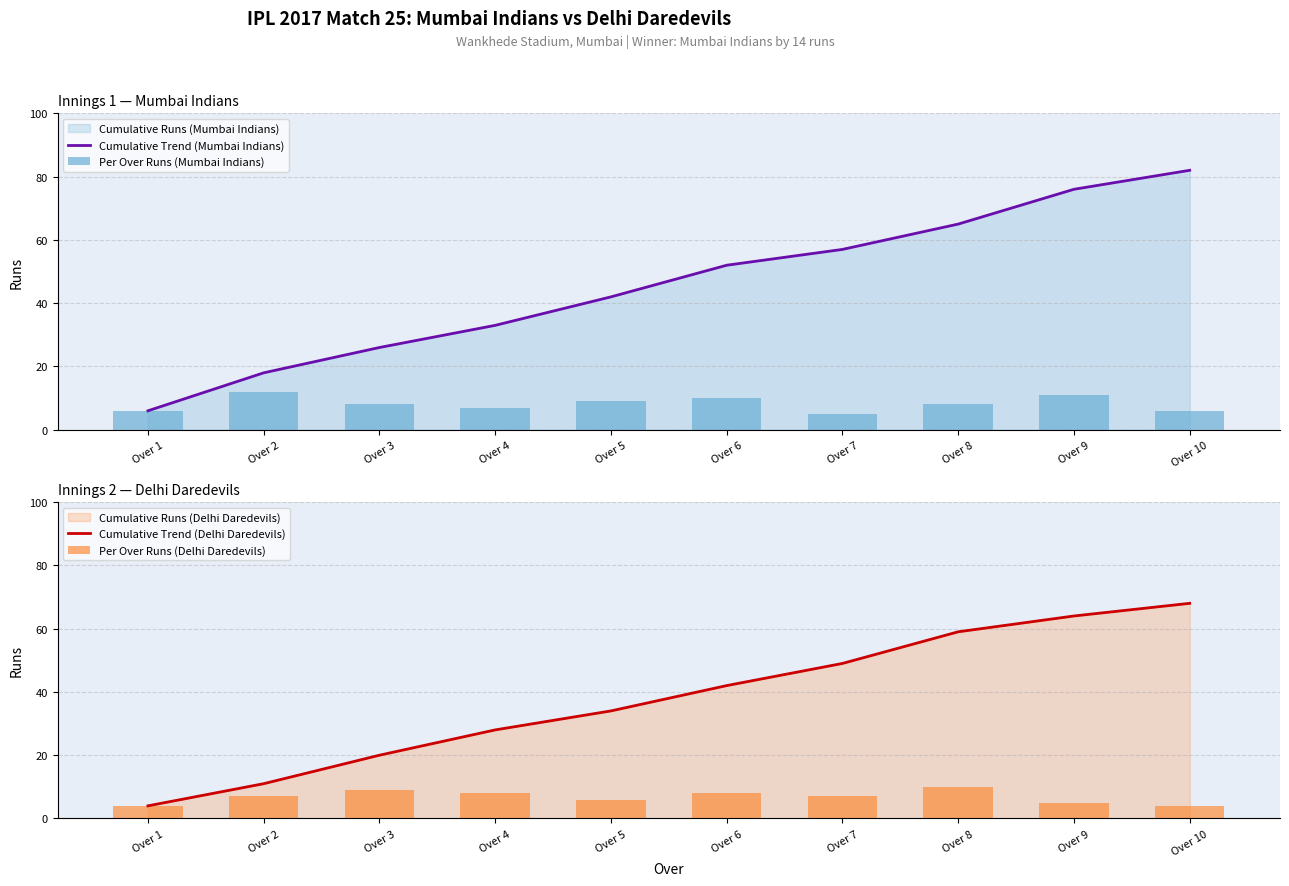

What is the average value of the Cumulative Trend (Mumbai Indians) series?

46